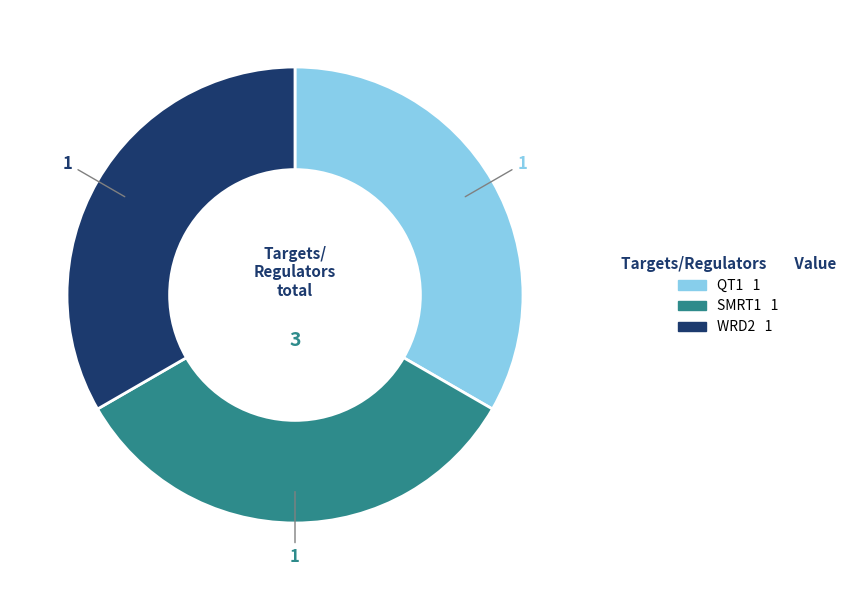

How many slices are in this pie chart?

3